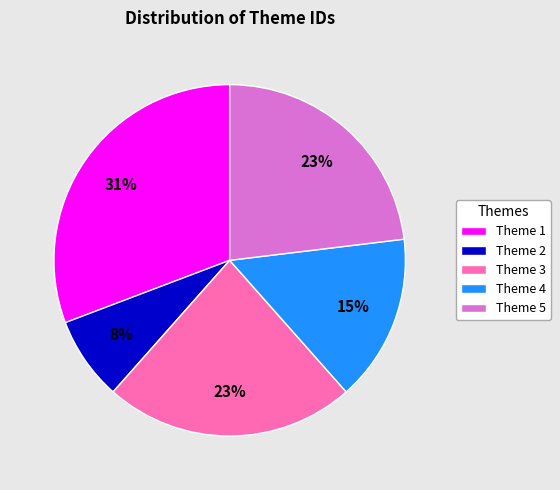

Is Theme 3 the majority of the pie?

No